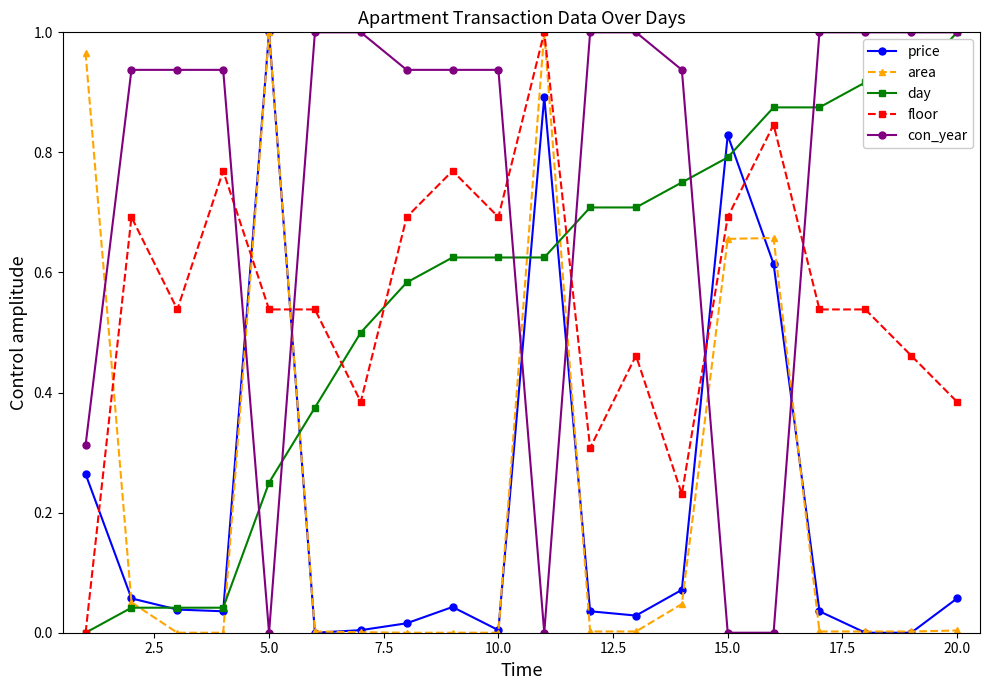

Which series has the largest total across all categories?

con_year